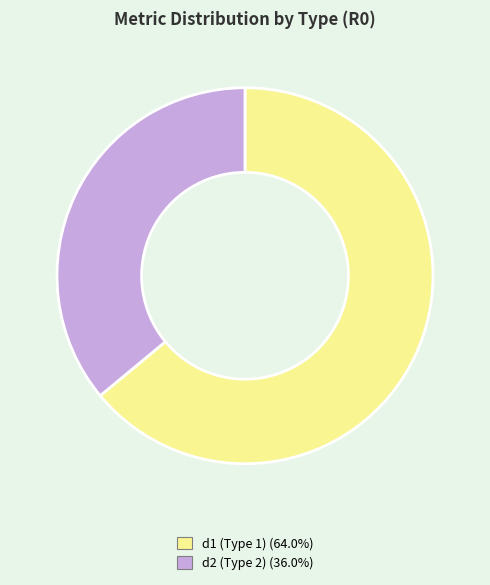

Does any single category account for the majority?

Yes